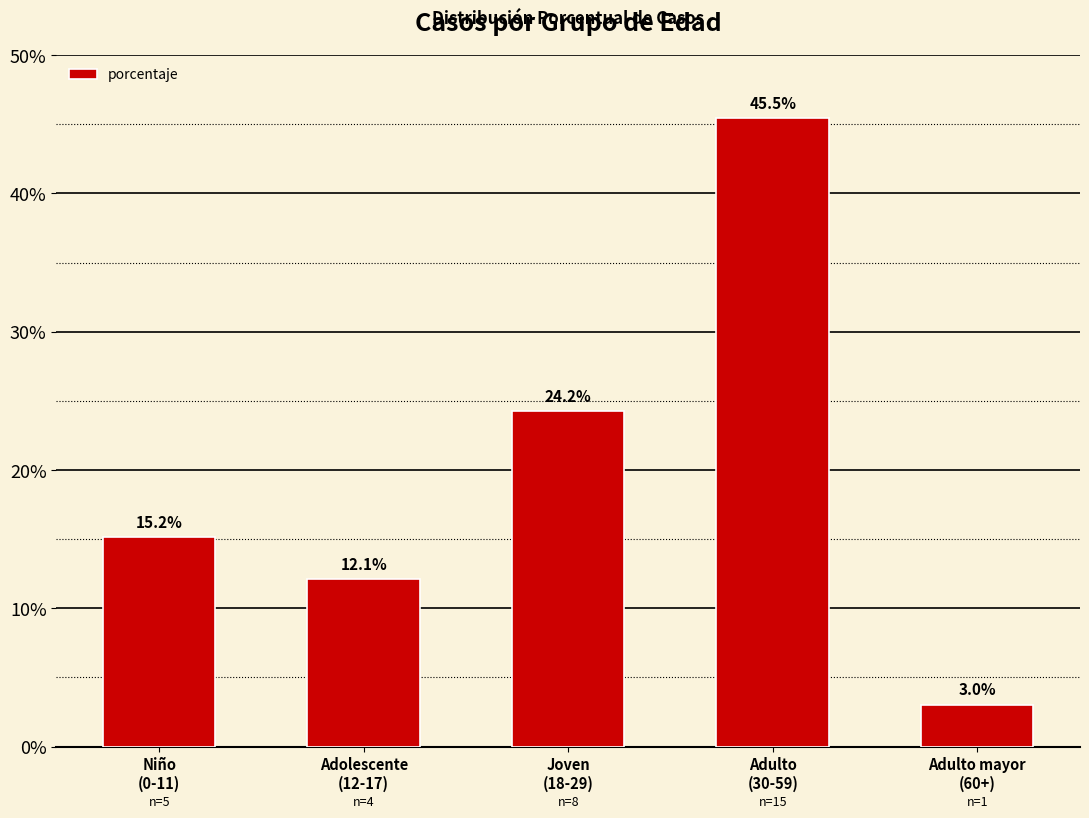

What is the value of the 1st bar from the left?

15.2